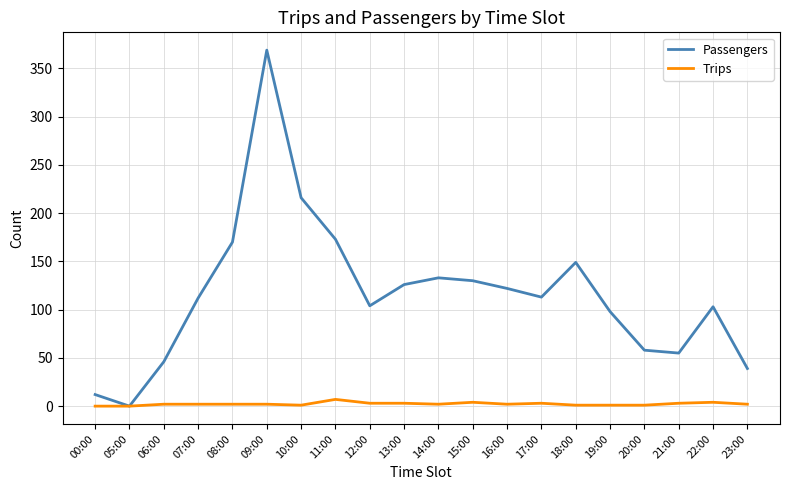

How many lines are shown in the chart?

2